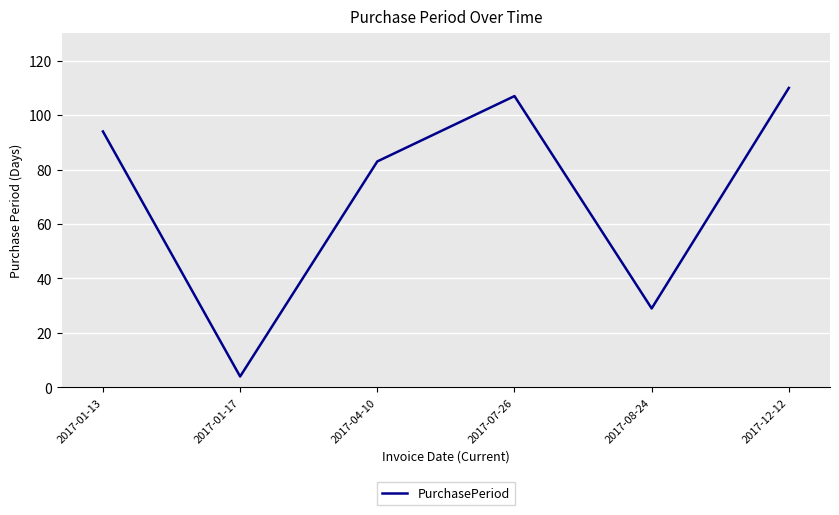

How many values are below 94?

3